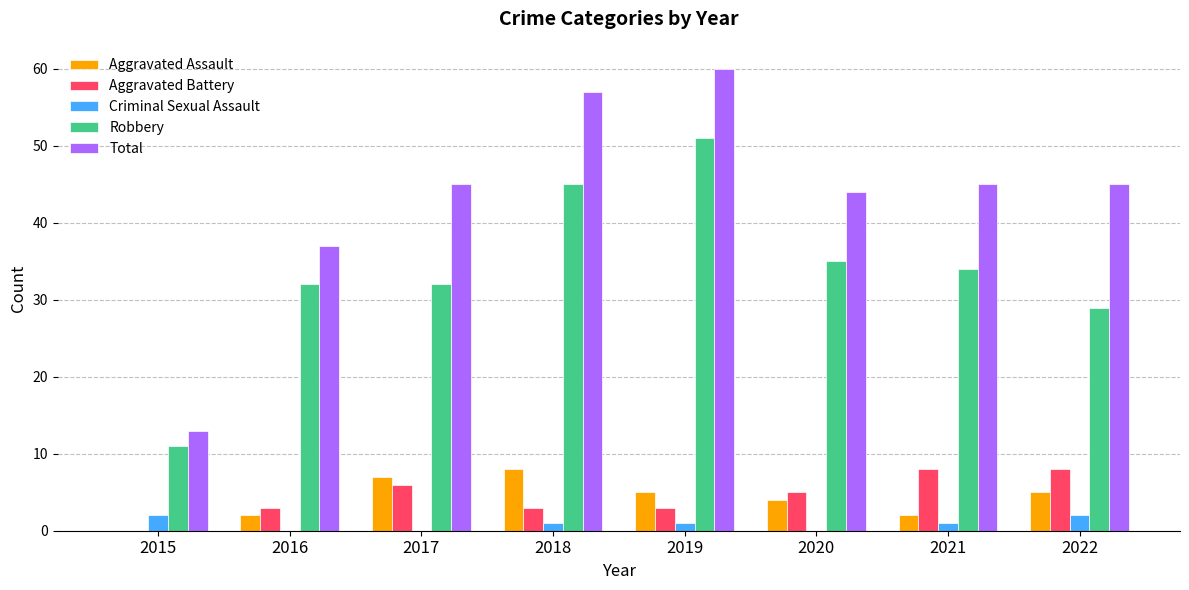

Reading left to right, what are all the values shown in this chart?

Aggravated Assault: 0	2	7	8	5	4	2	5
Aggravated Battery: 0	3	6	3	3	5	8	8
Criminal Sexual Assault: 2	0	0	1	1	0	1	2
Robbery: 11	32	32	45	51	35	34	29
Total: 13	37	45	57	60	44	45	45